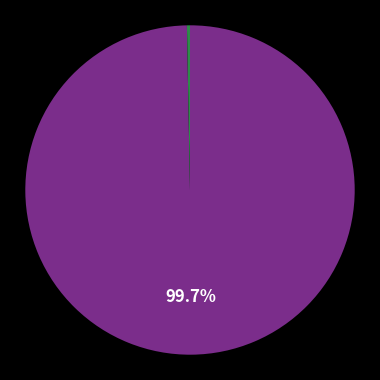

How many slices are in this pie chart?

2